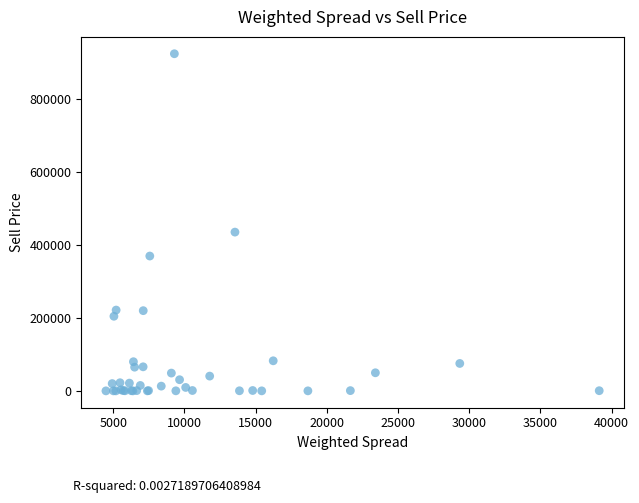

What Y value in the scatter plot is closest to 462500?

435601.2